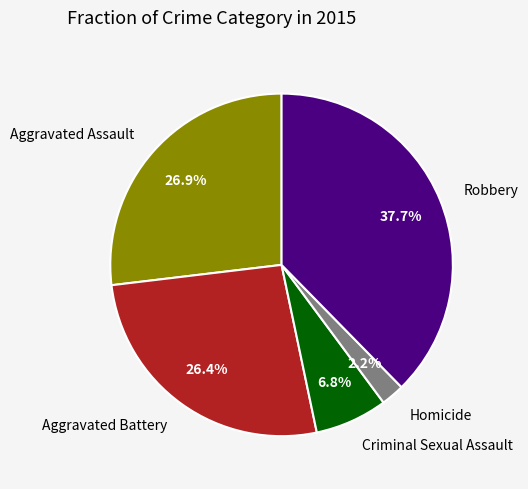

To the nearest percent, what is the difference between the largest and smallest slice percentages?

35%